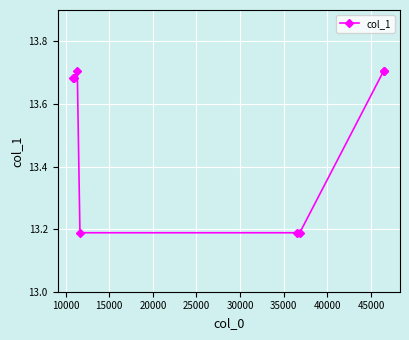

Count the values in the range 13 to 14.

8